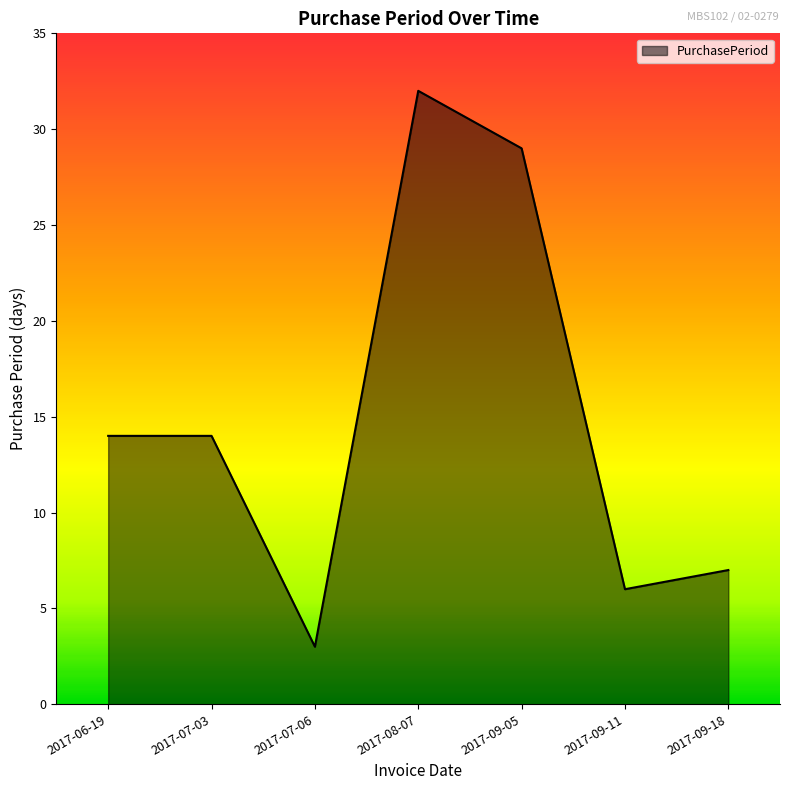

The value at 2017-07-06 is 3. True or false?

True